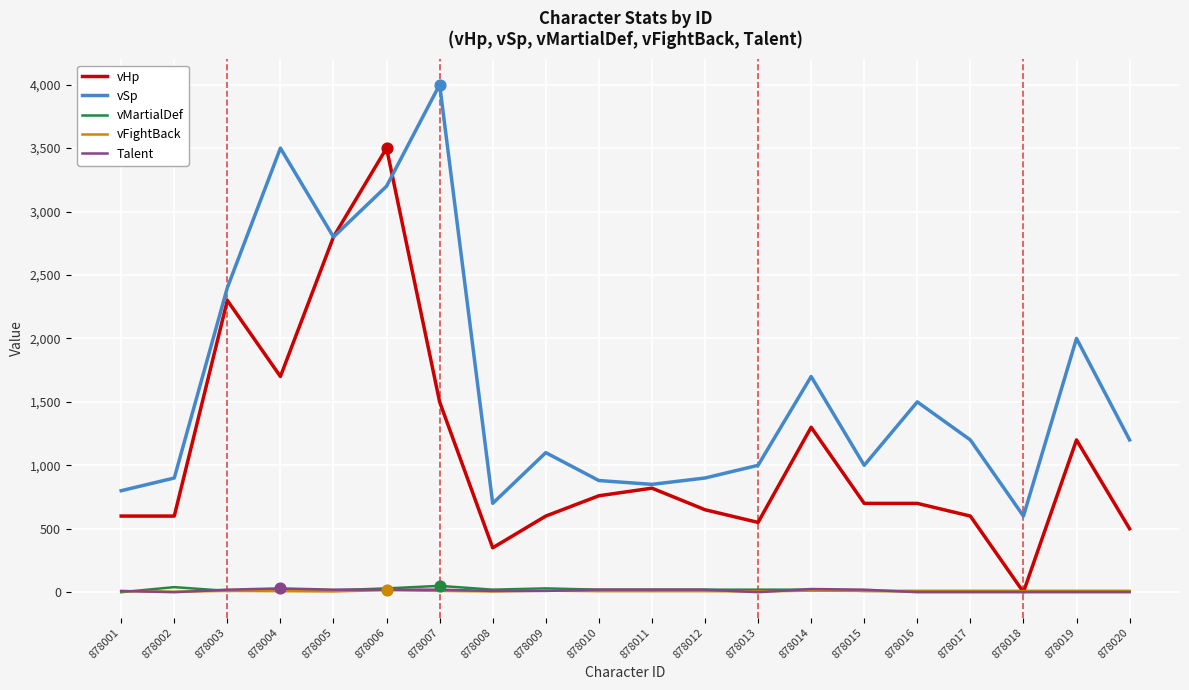

Which series changed the most between 878002 and 878014?

vSp